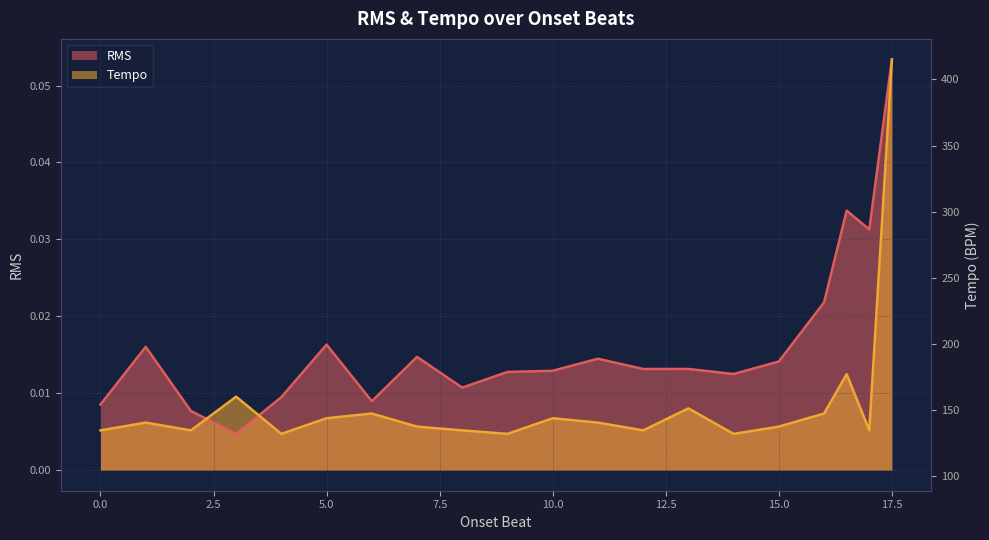

The RMS series shows 0.0 at 14. True or false?

False